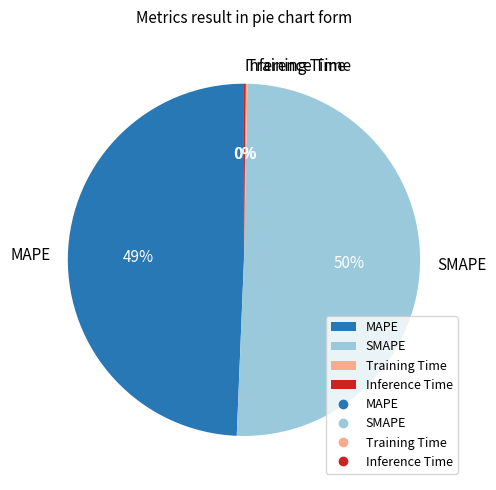

Approximately how many times larger is the value at SMAPE compared to MAPE?

1.0